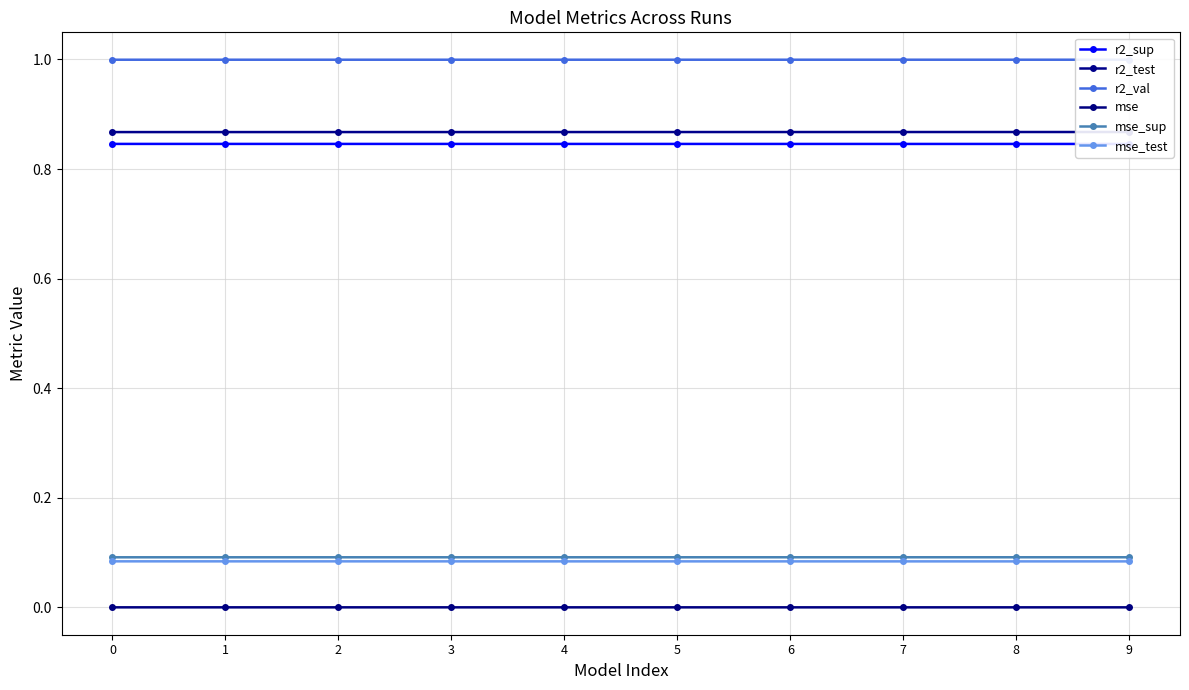

True or false: r2_val has more than 0 points higher than both neighbors.

False